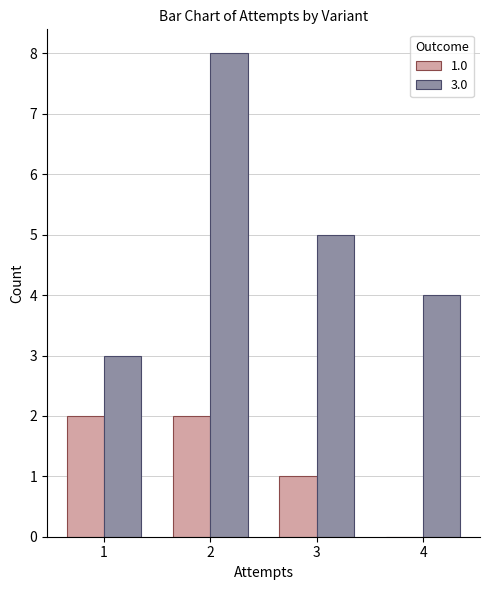

True or false: 1.0 has a value of 4 at 2.

False